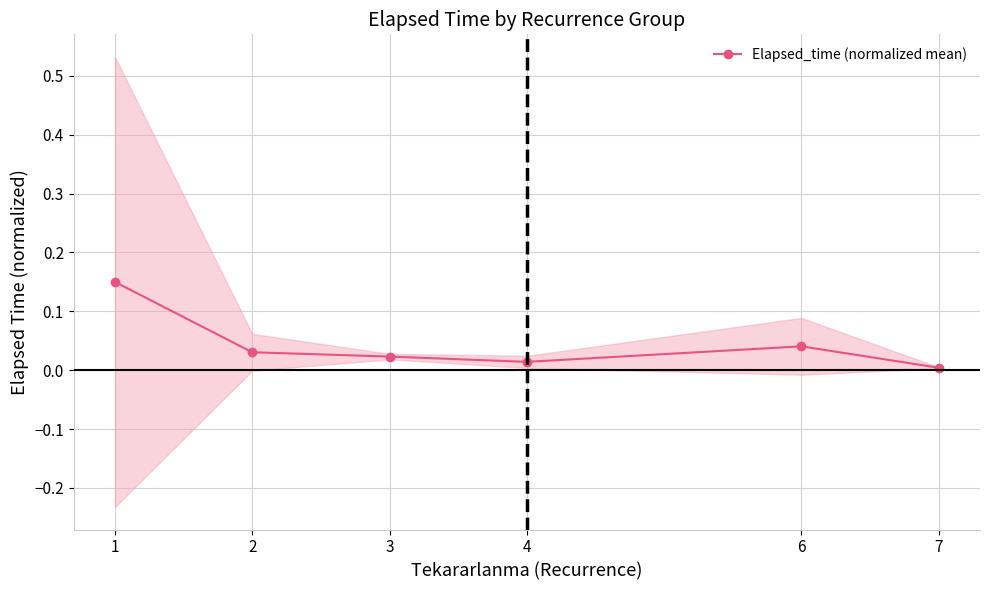

At which category does the chart reach its peak across all series?

1